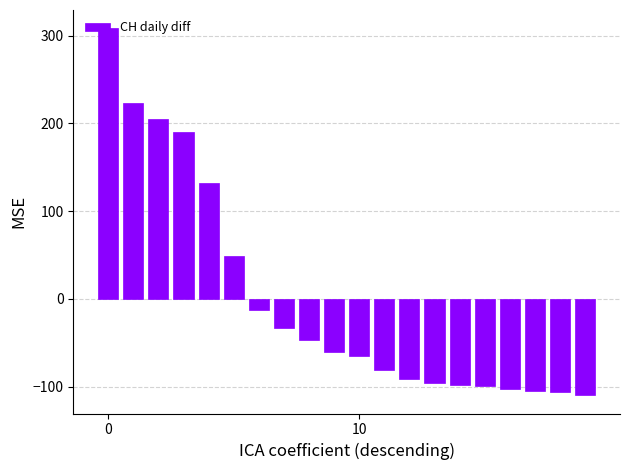

What is the minimum value shown in the chart?

-109.8